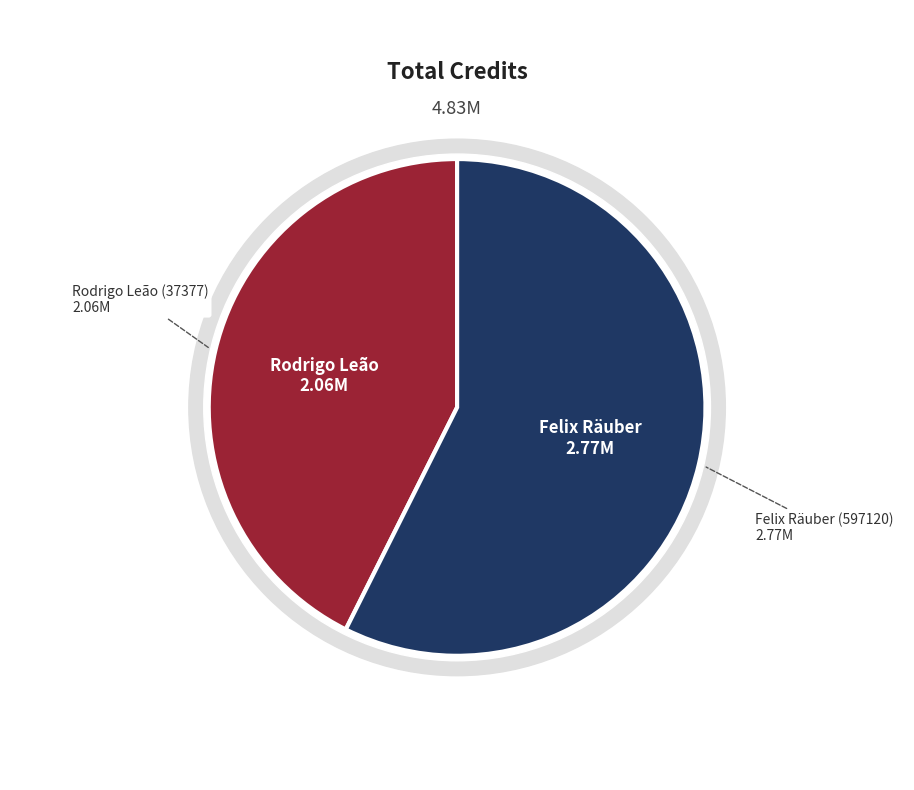

To the nearest percent, what is the combined percentage of Rodrigo Leão (37377) and Felix Räuber (597120)?

100%